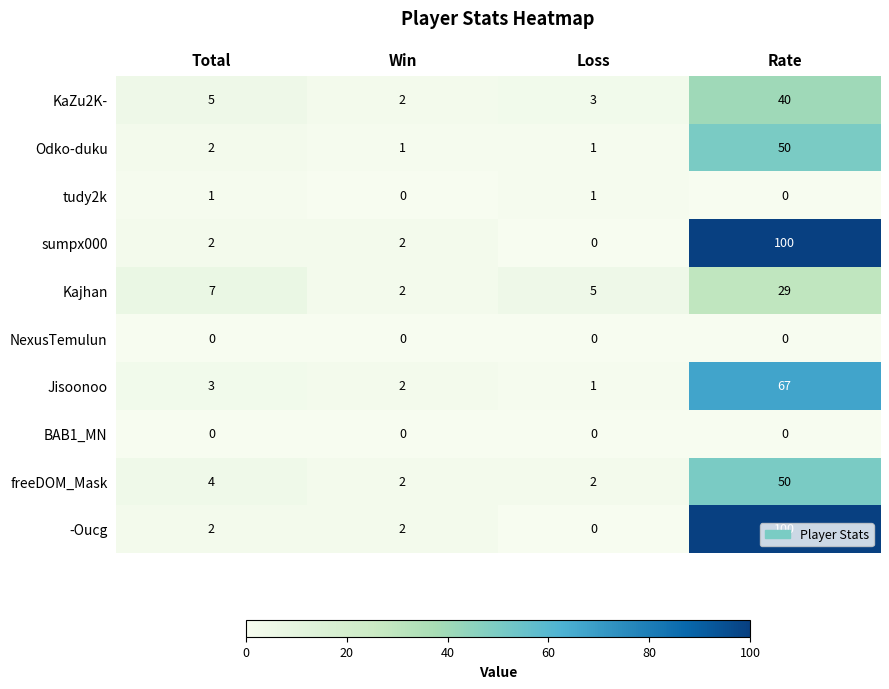

Is it true that -Oucg equals 3 at Total?

False